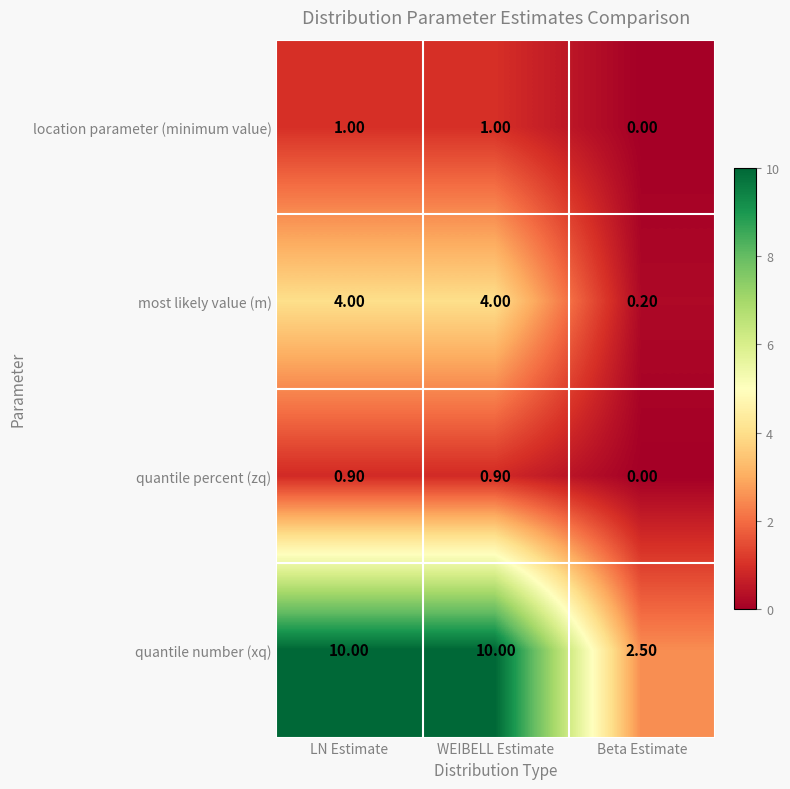

At which label is quantile percent (zq) closest to 0?

Beta Estimate